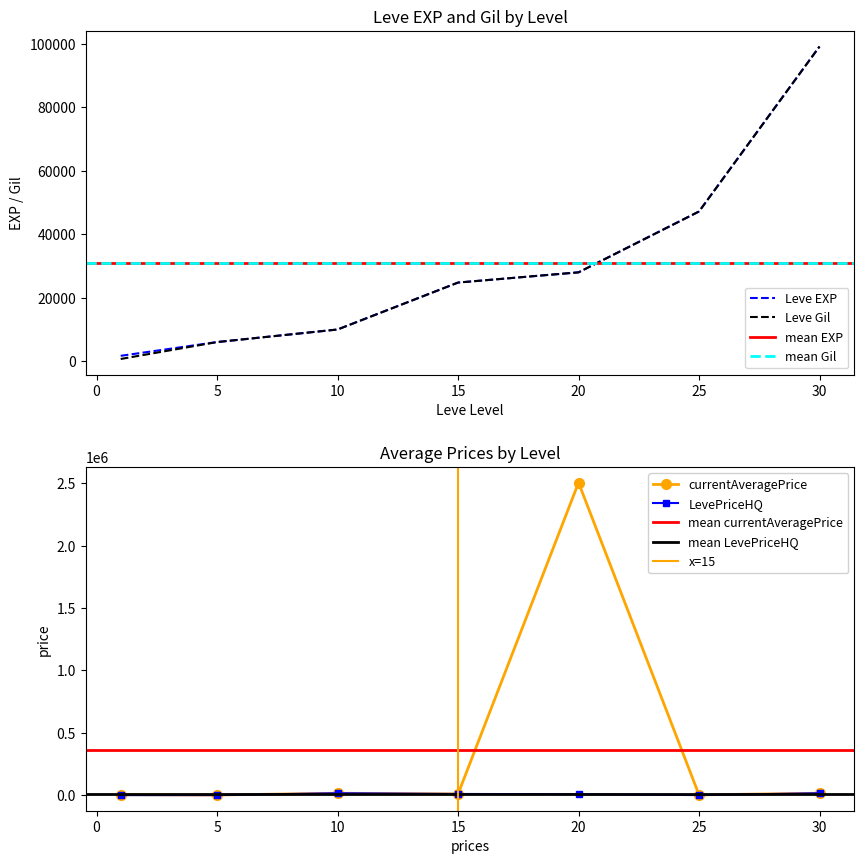

At 5, list the series in order from largest to smallest.

Leve EXP, Leve Gil, currentAveragePrice, LevePriceHQ